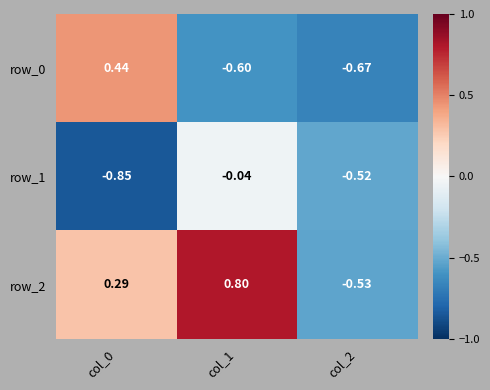

Count the number of data series in this chart.

3